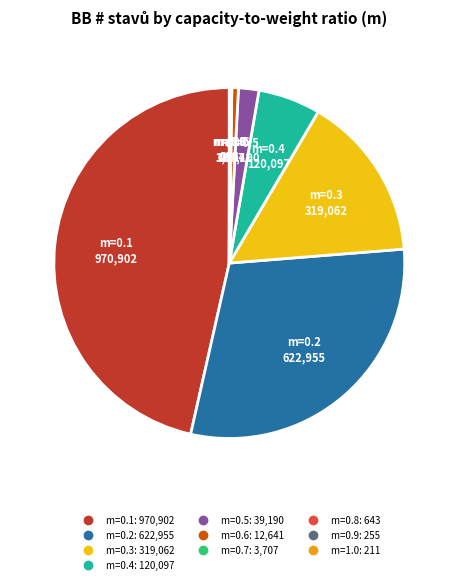

Is it true that m=0.6 is 1% of the pie?

True